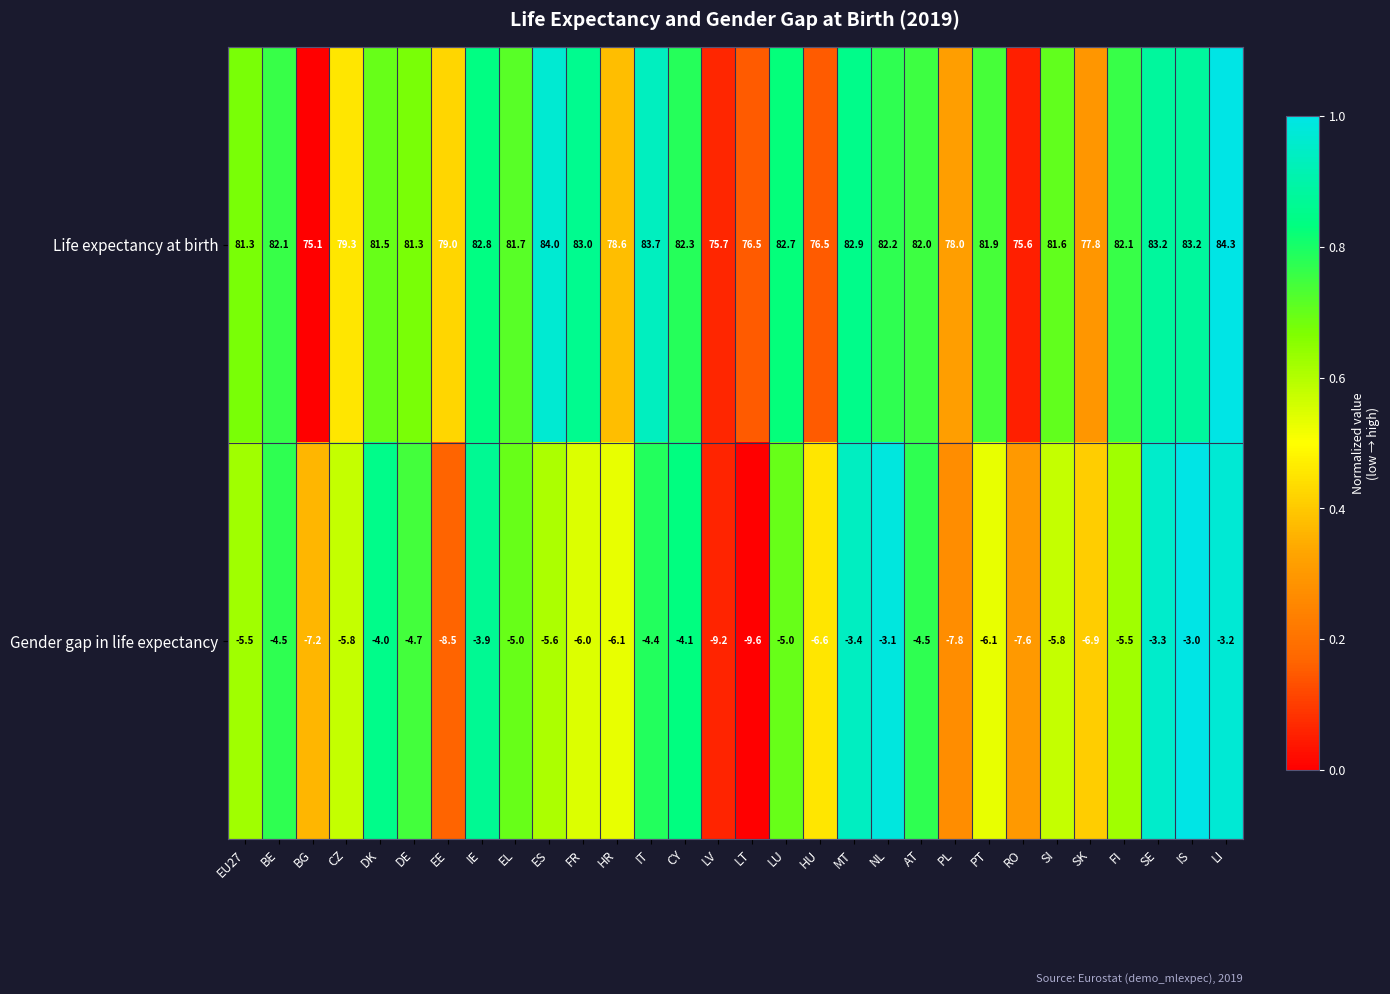

The Gender gap in life expectancy series shows -3.7 at FR. True or false?

False